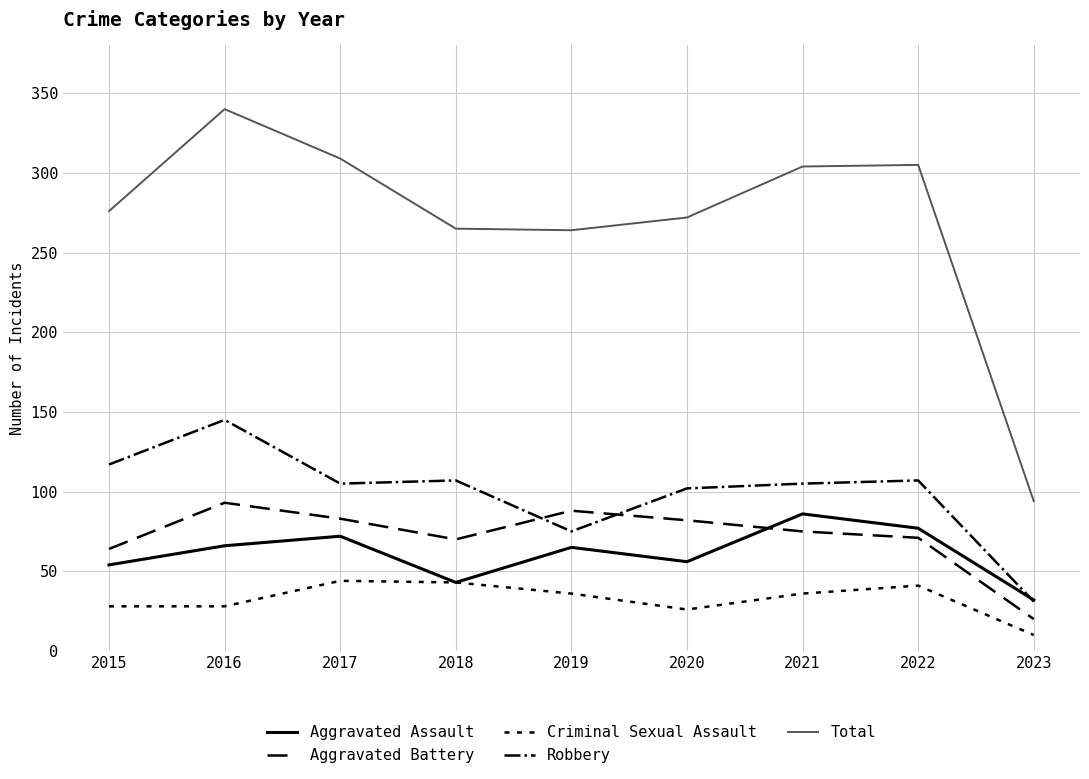

How many lines are shown in the chart?

5